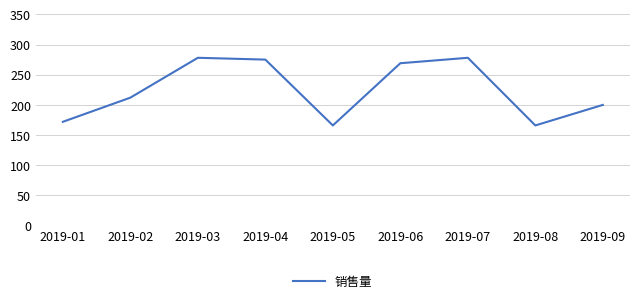

Reading right to left, transcribe all the data shown in this chart.

2019-09=200	2019-08=166	2019-07=278	2019-06=269	2019-05=166	2019-04=275	2019-03=278	2019-02=212	2019-01=172